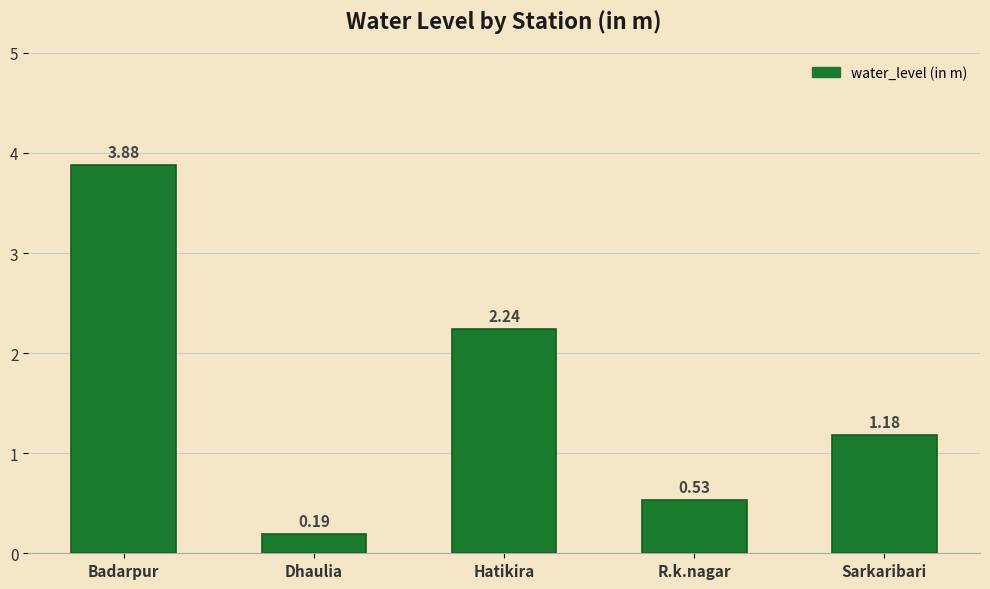

Between Hatikira and Sarkaribari, which is larger?

Hatikira